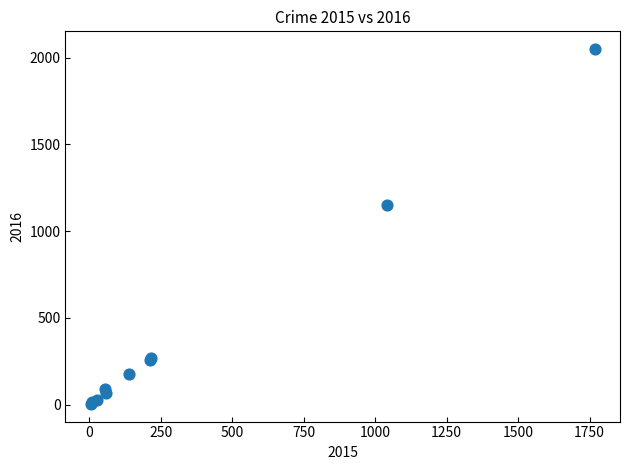

What Y value in the scatter plot is closest to 1027?

1151